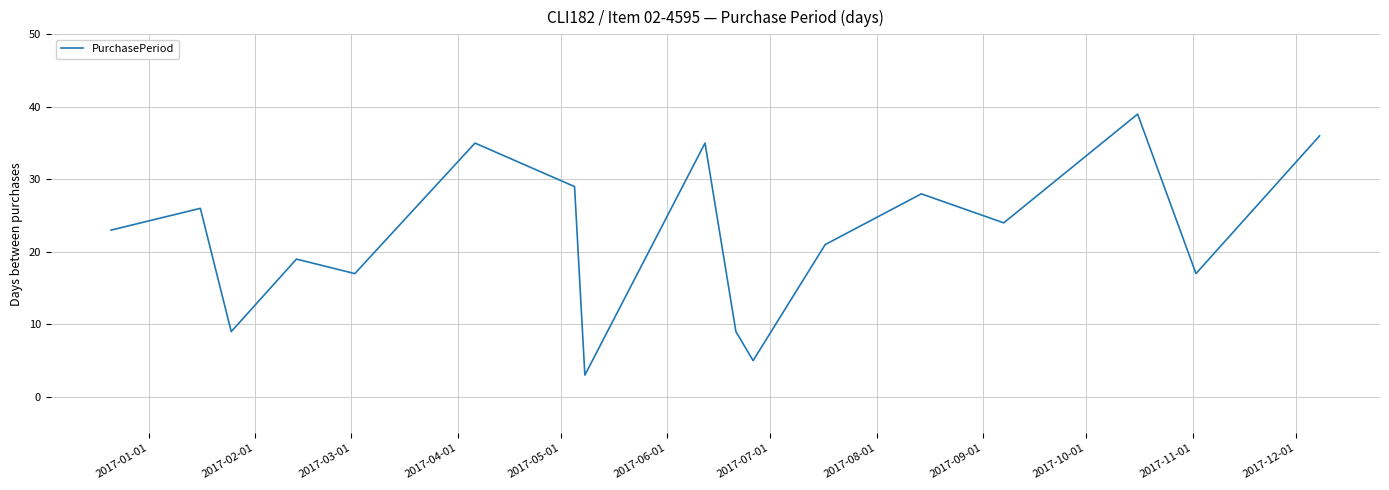

What is the average value?

22